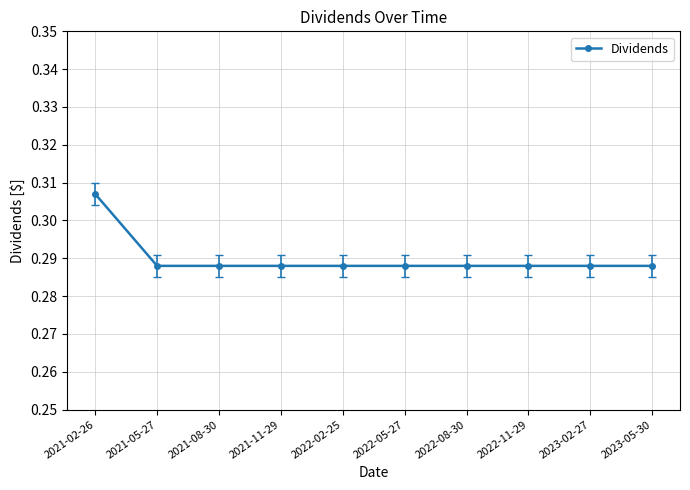

What is the label of the 4th point from the right?

2022-08-30